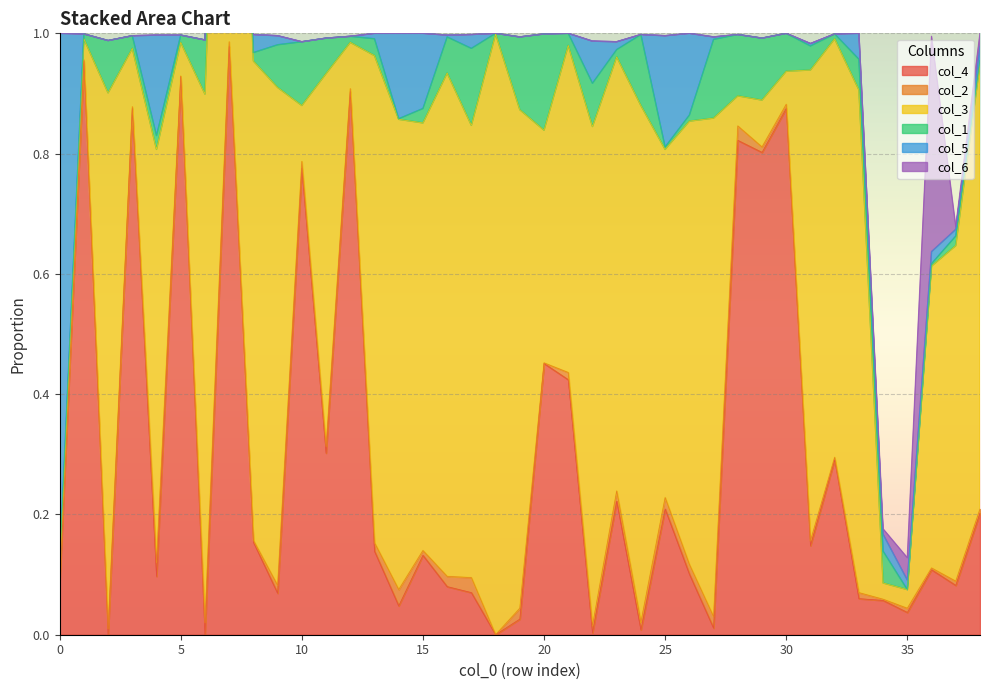

How many data points in col_4 are above 0?

36